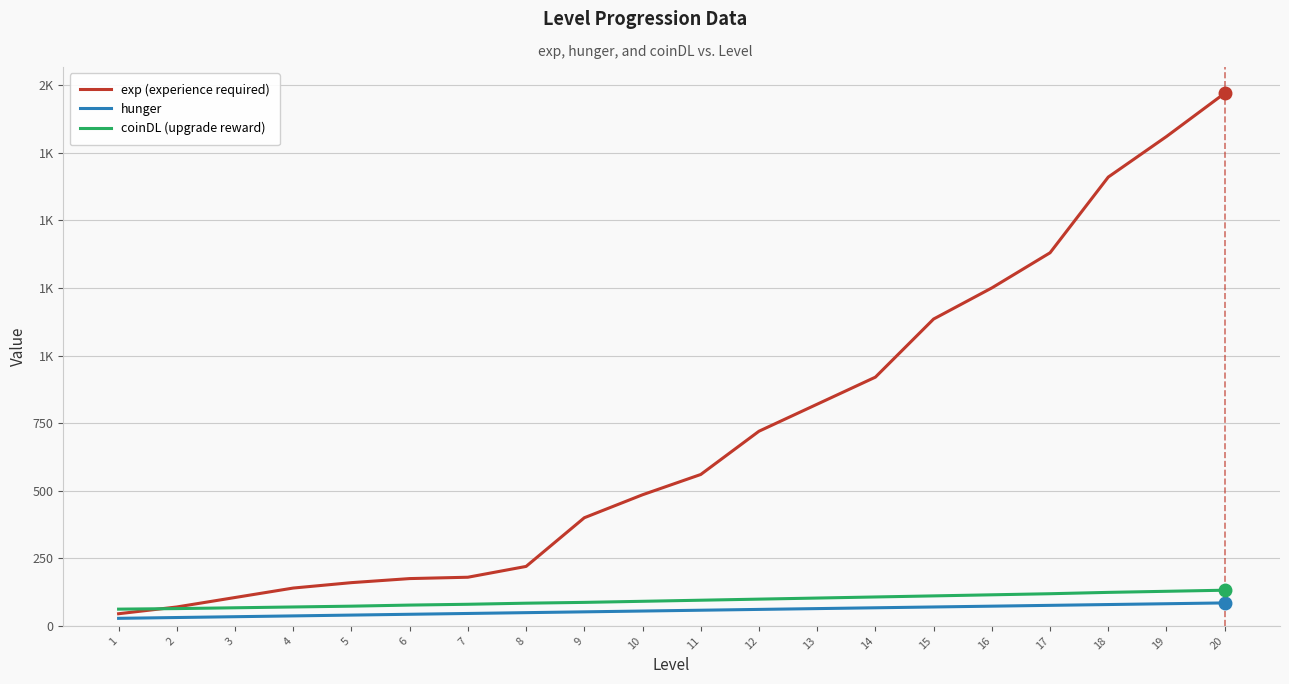

The coinDL (upgrade reward) series shows 184 at 13. True or false?

False